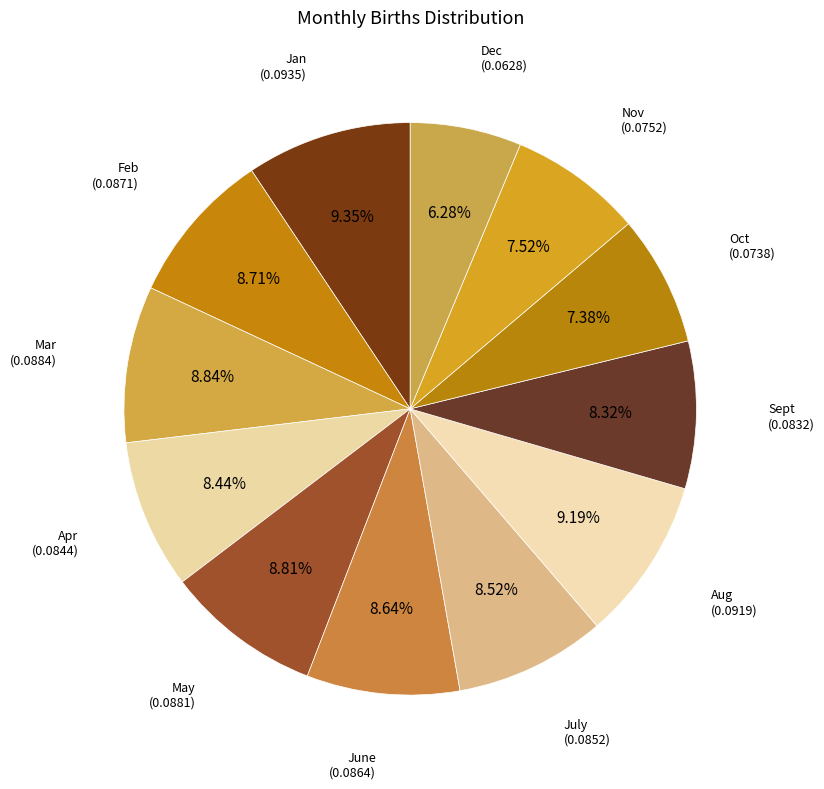

Is it true that June is 9% of the pie?

True